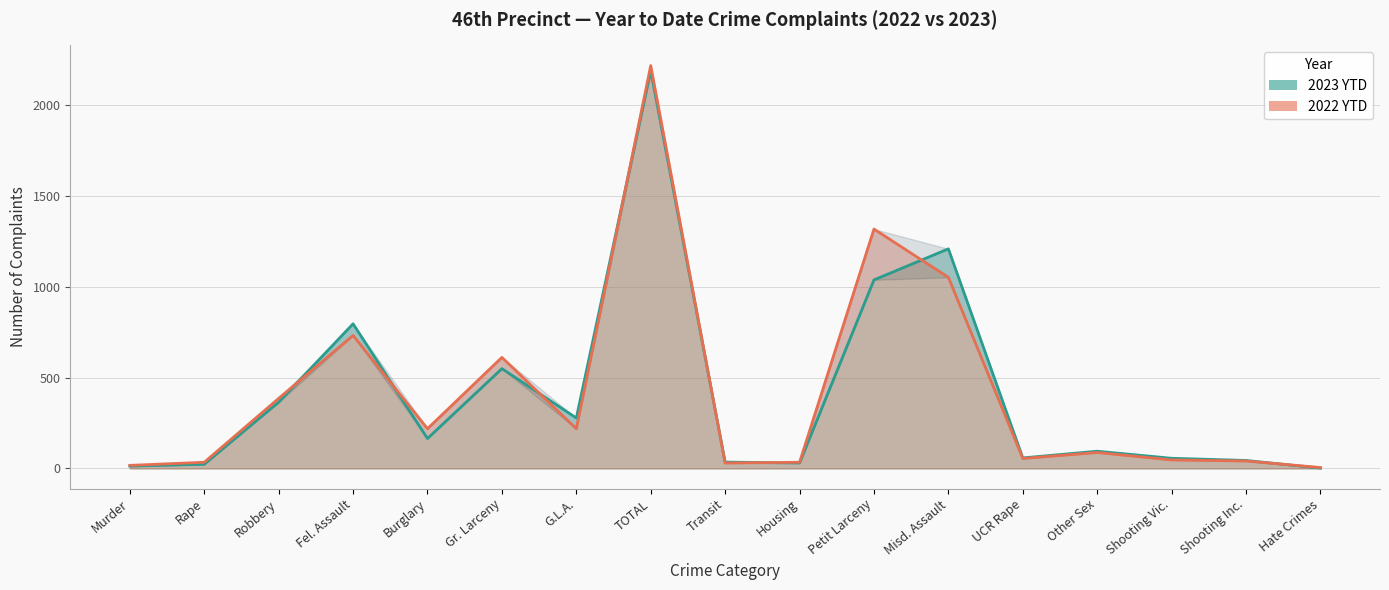

Which category has the highest value in the 2023 YTD line series?

TOTAL